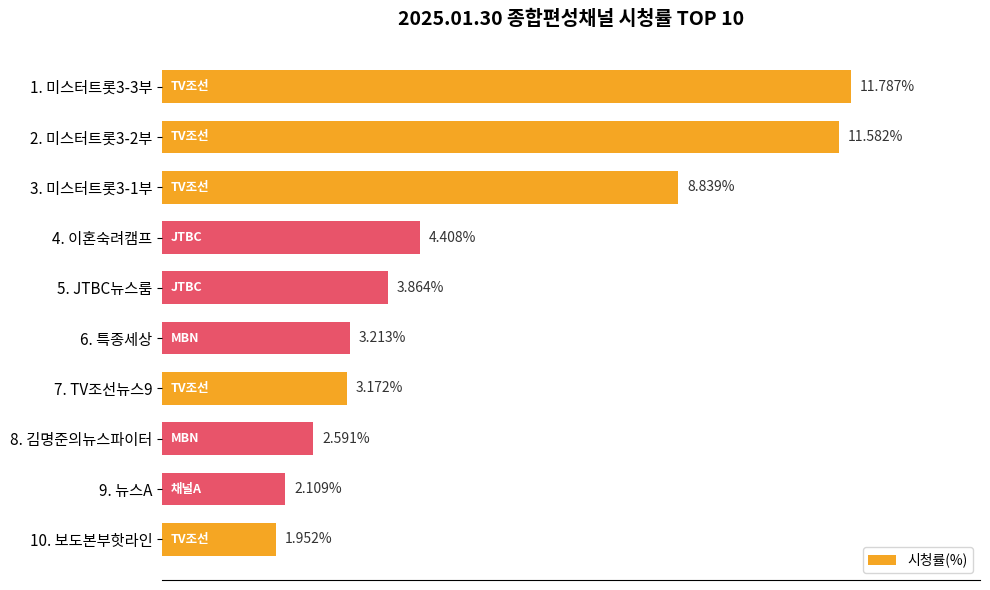

Rank the categories by value from lowest to highest.

10. 보도본부핫라인, 9. 뉴스A, 8. 김명준의뉴스파이터, 7. TV조선뉴스9, 6. 특종세상, 5. JTBC뉴스룸, 4. 이혼숙려캠프, 3. 미스터트롯3-1부, 2. 미스터트롯3-2부, 1. 미스터트롯3-3부